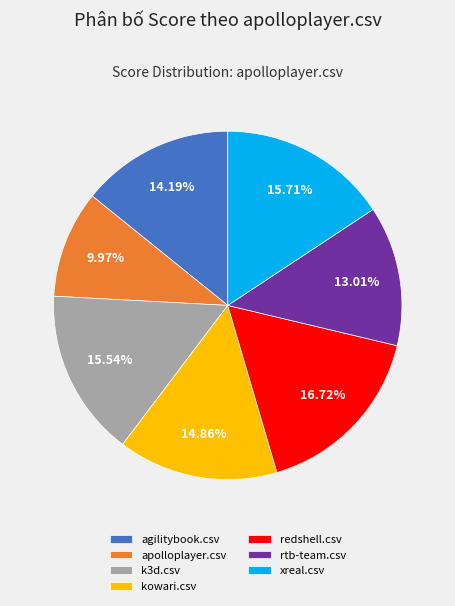

To the nearest percent, what is the combined percentage of xreal.csv and rtb-team.csv?

29%